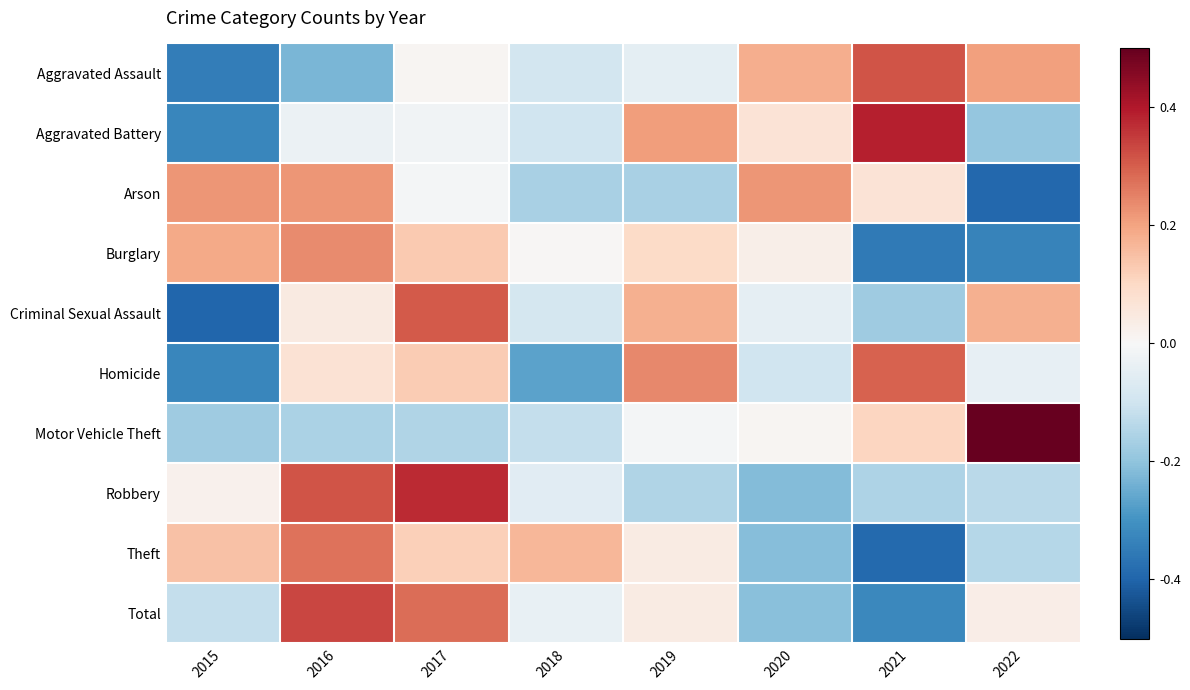

How many series are shown in this chart?

10